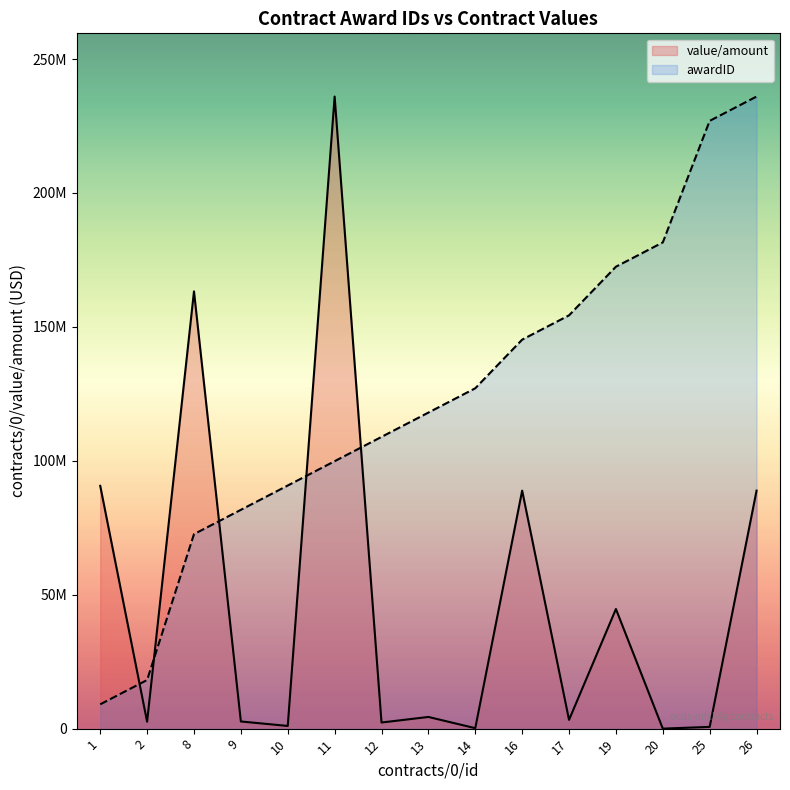

Which series has the widest spread of values?

value/amount